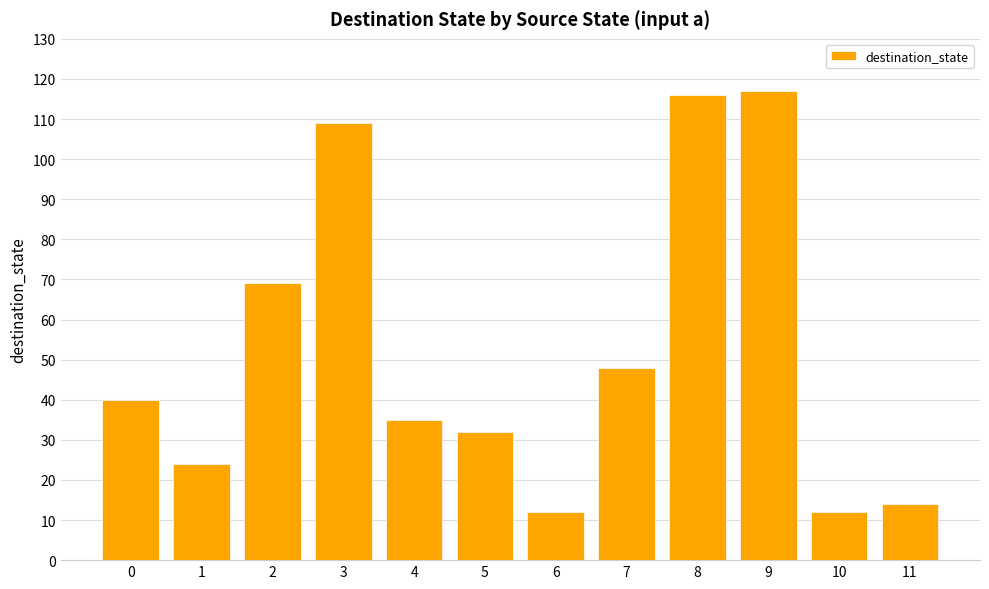

Reading left to right, transcribe all the data shown in this chart.

40	24	69	109	35	32	12	48	116	117	12	14